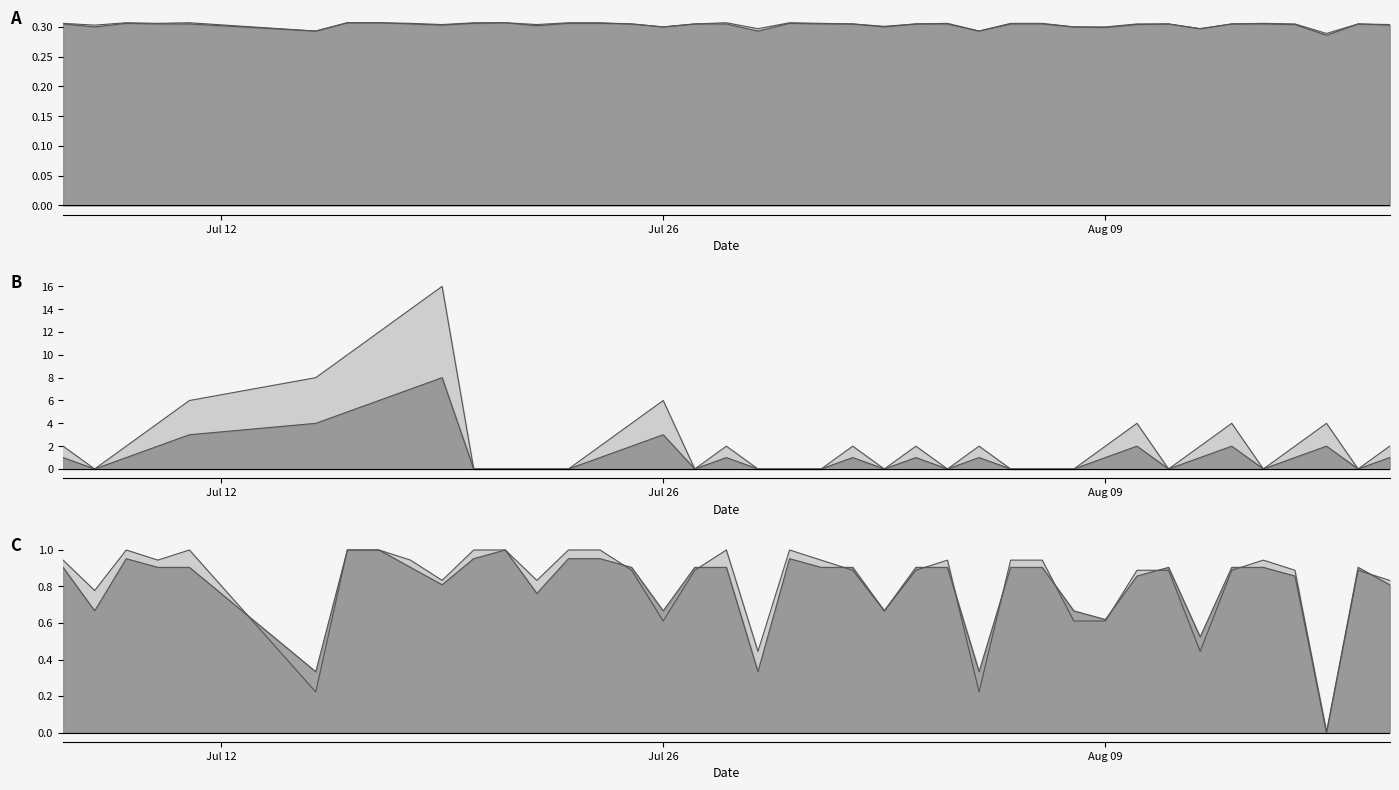

Which series ends up on top after the final intersection of Batting Average1 and Streak?

Streak